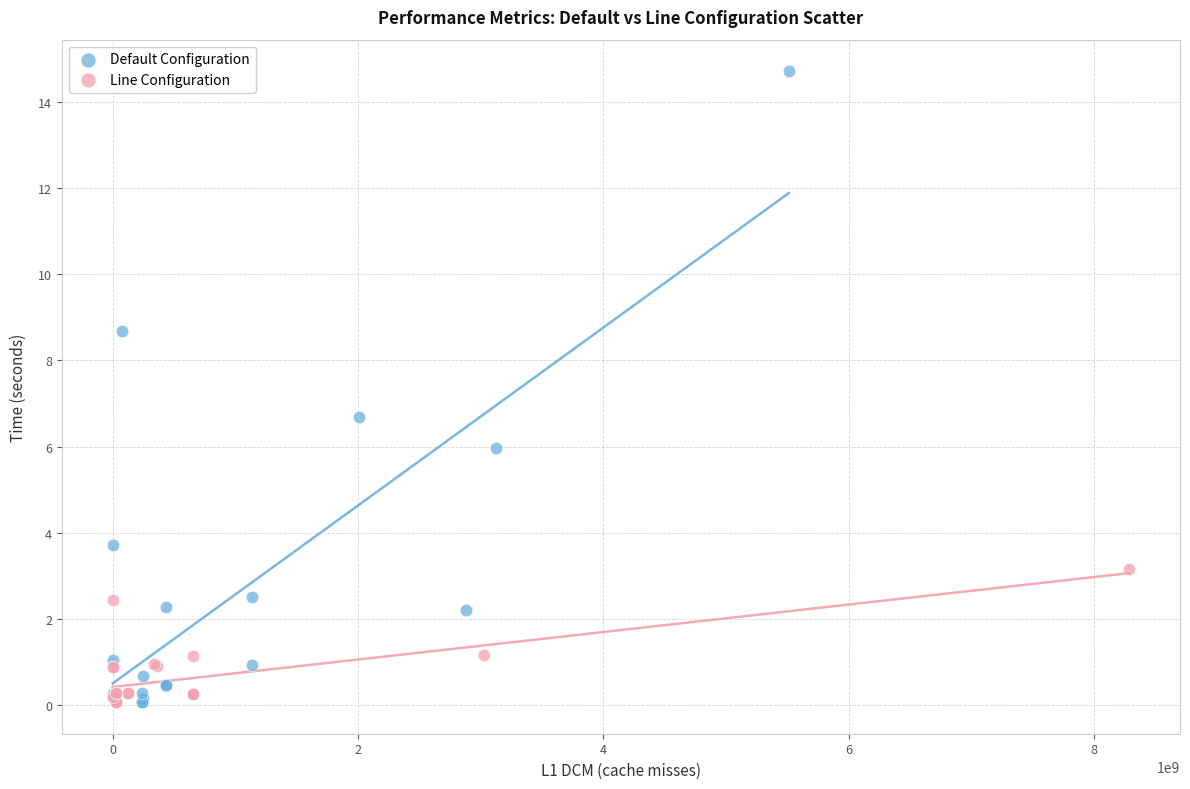

Which series has the largest Y range (max minus min)?

Default Configuration